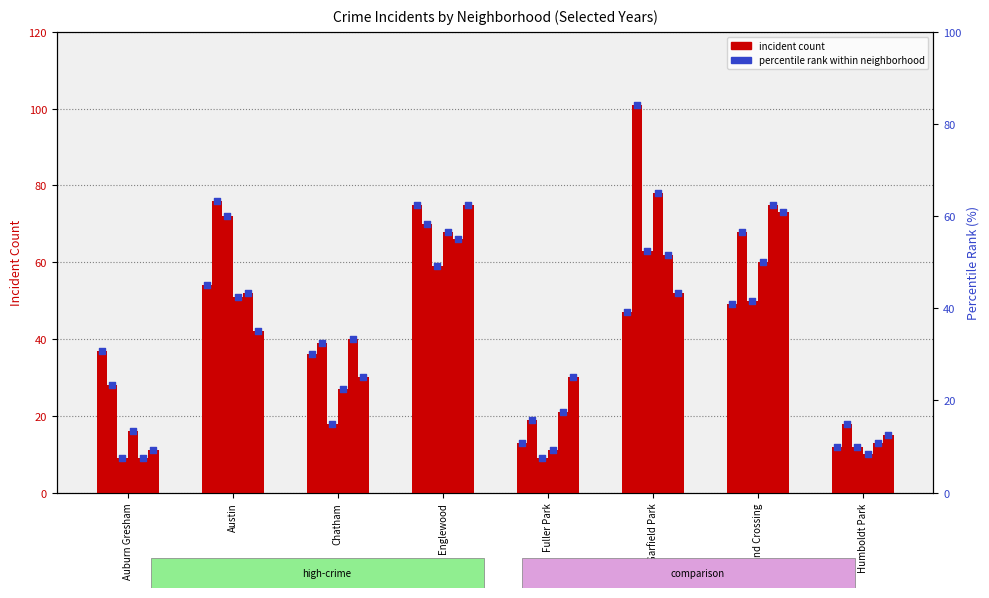

At which category is the sum across all series the highest?

Englewood